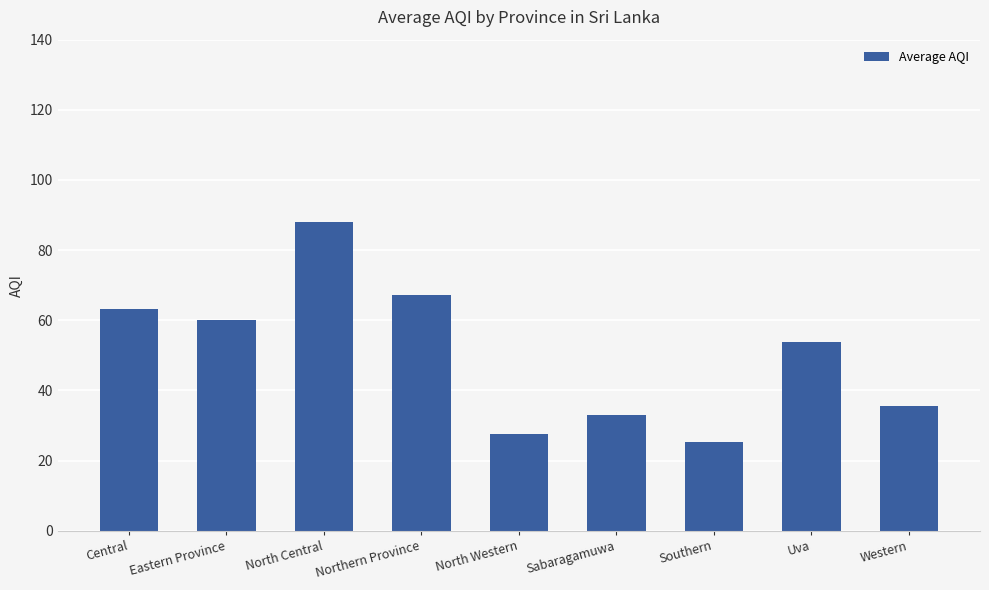

How many values are below 53?

4